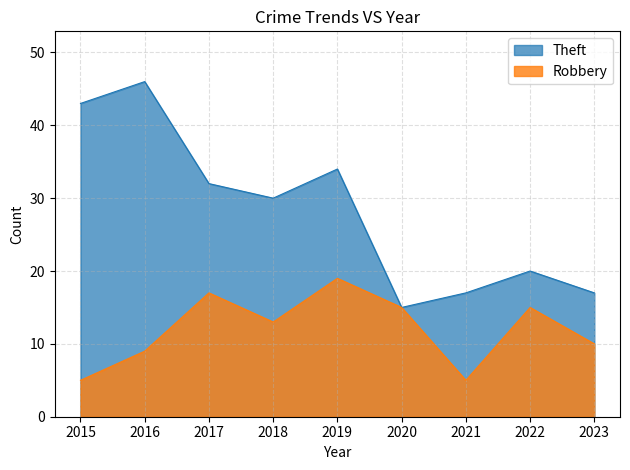

List the series in order of their overall mean, lowest first.

Robbery, Theft